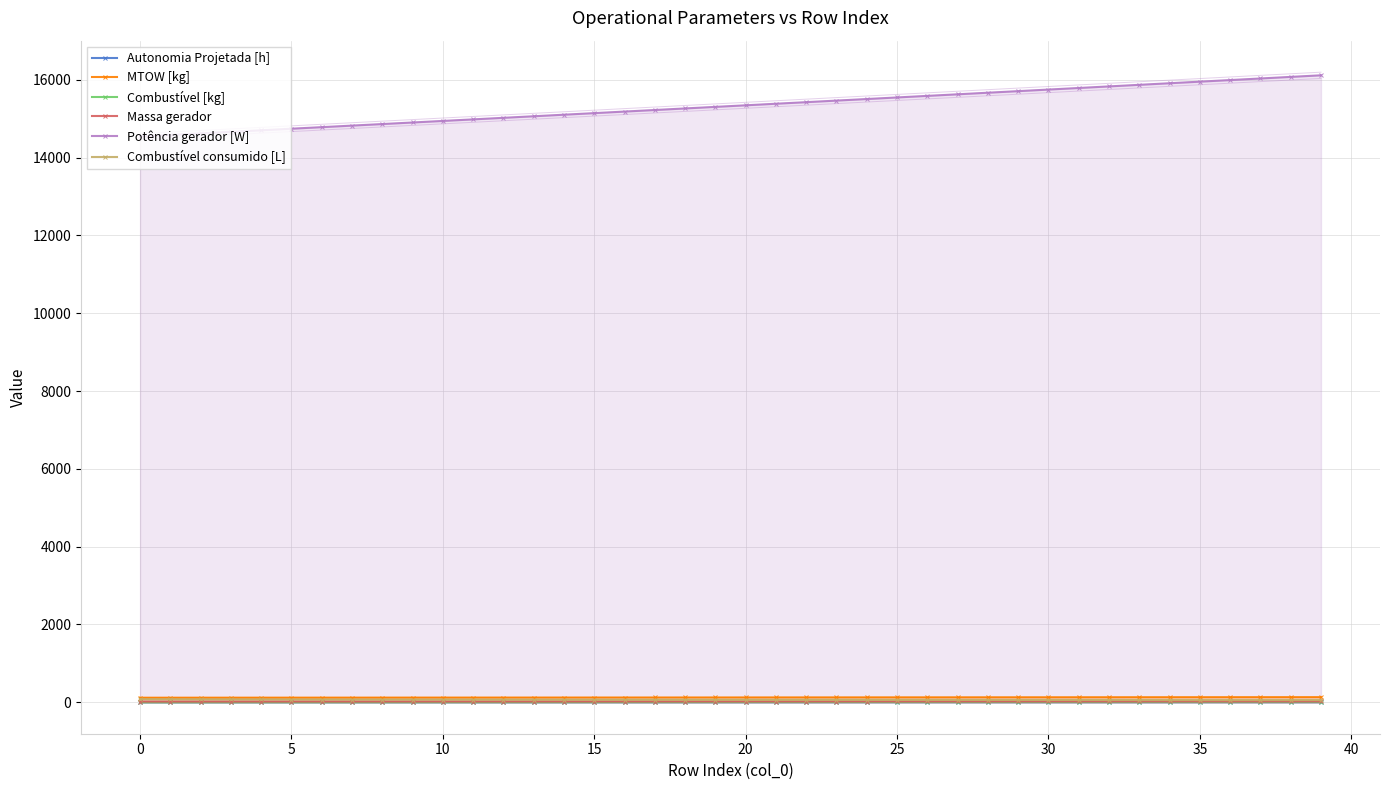

Which series has the largest range (max minus min)?

Potência gerador [W]